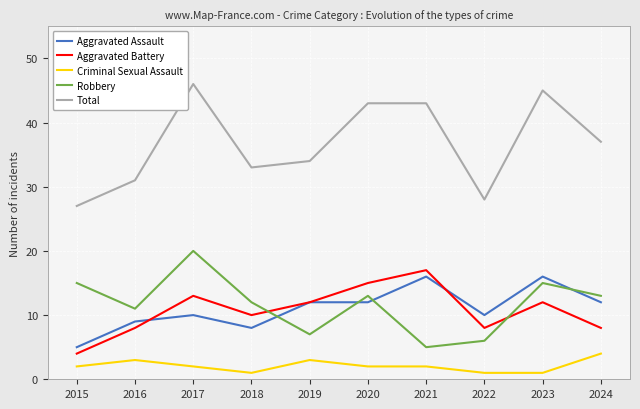

Where is the first local maximum for Robbery?

2017